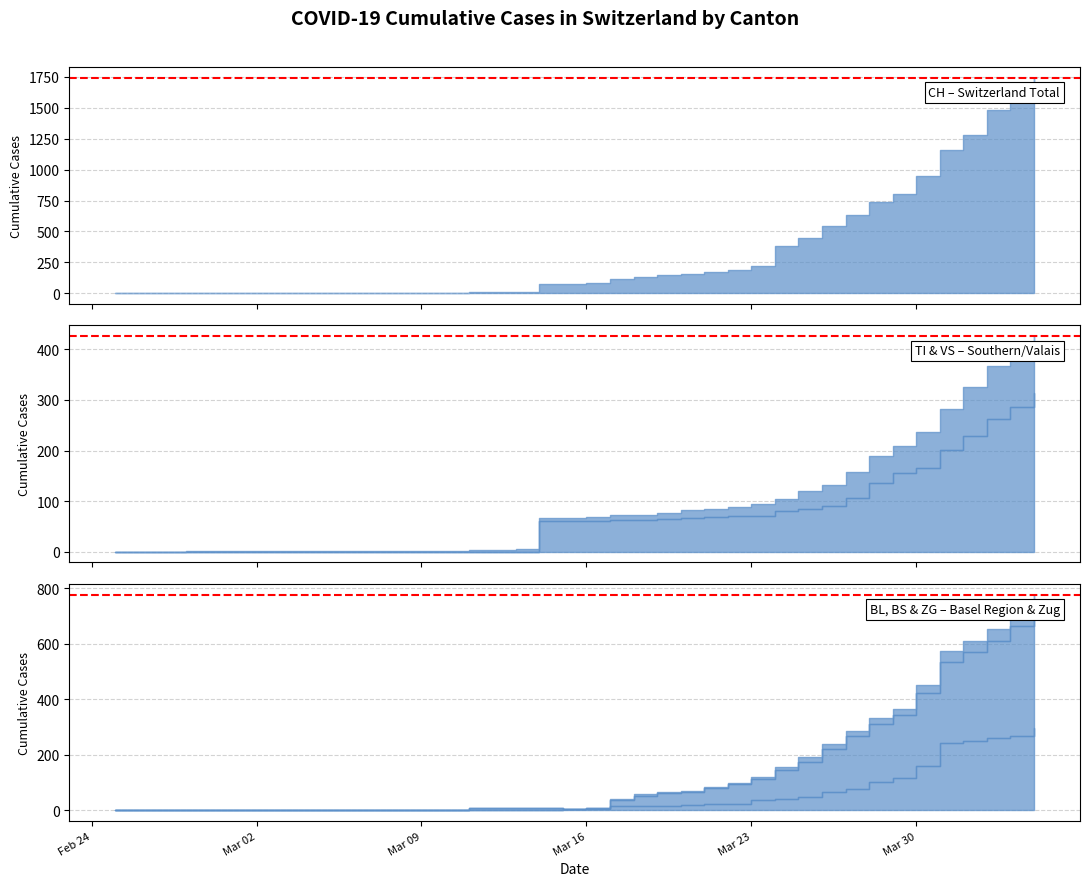

Does the chart display data point markers on the line(s)?

No